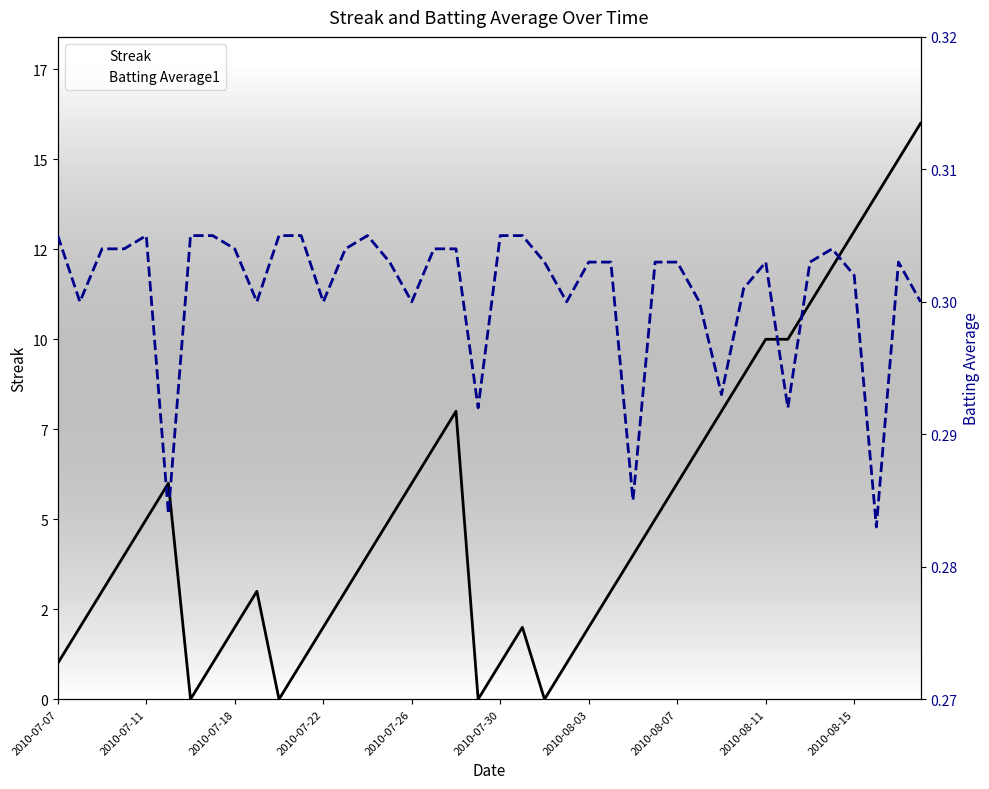

Which series changed the most between 21 and 39?

Streak